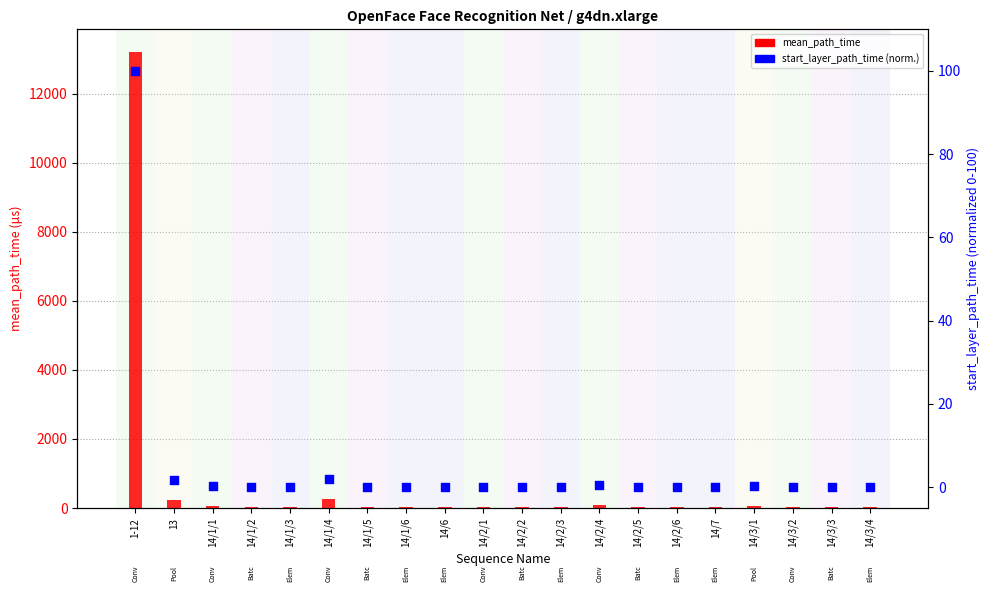

Which series has the largest total across all categories?

mean_path_time